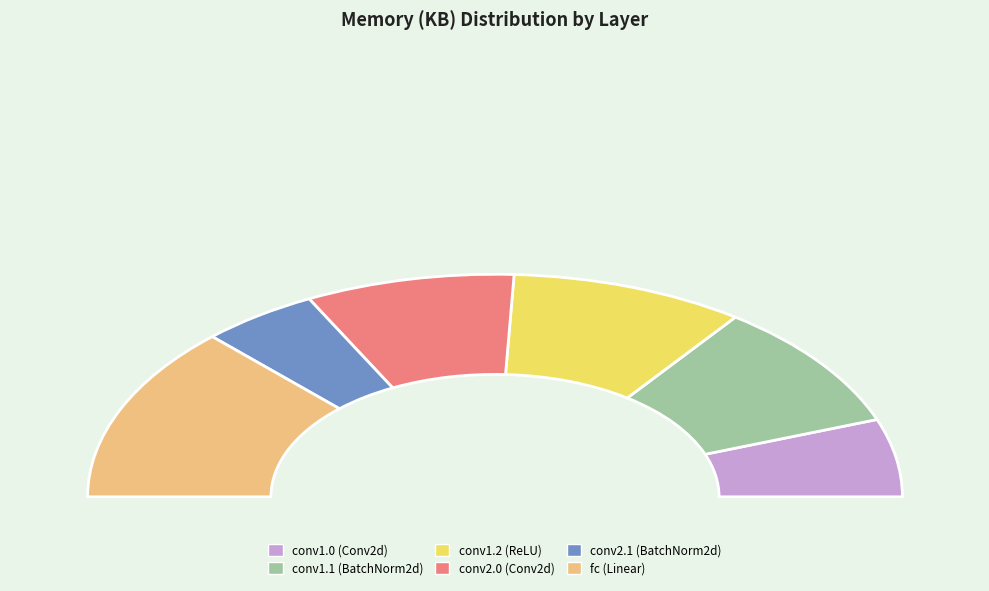

Which slice is the largest?

fc (Linear)